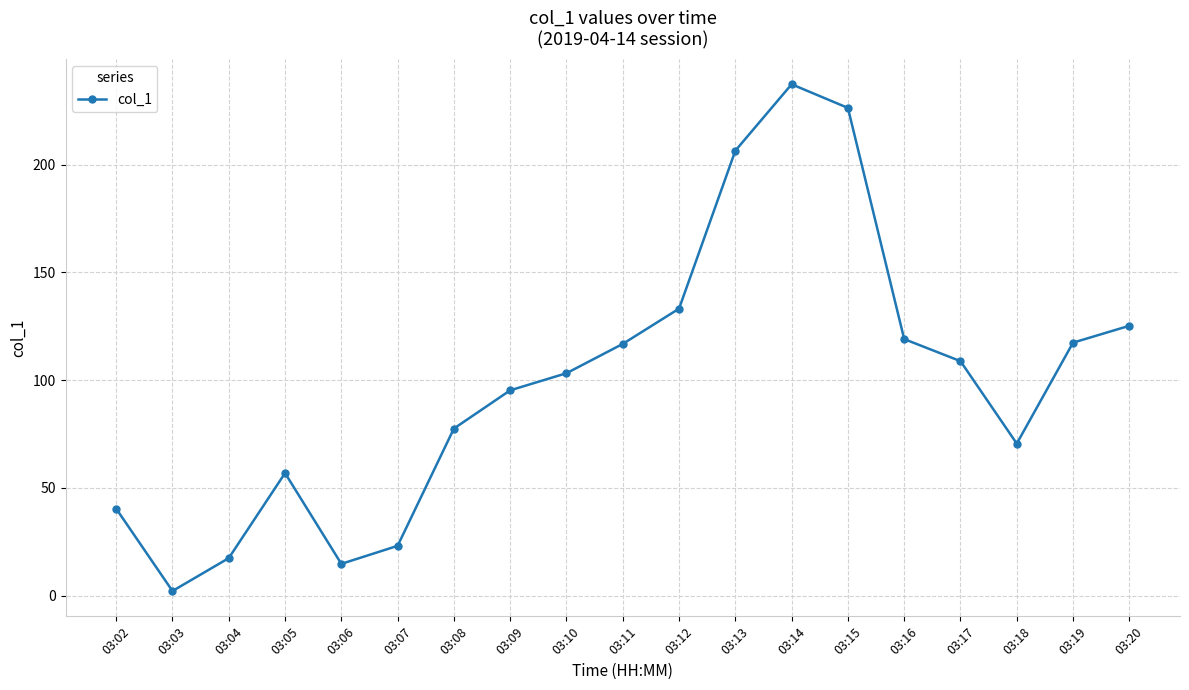

The chart shows a value of 133.2 at 03:12. True or false?

True